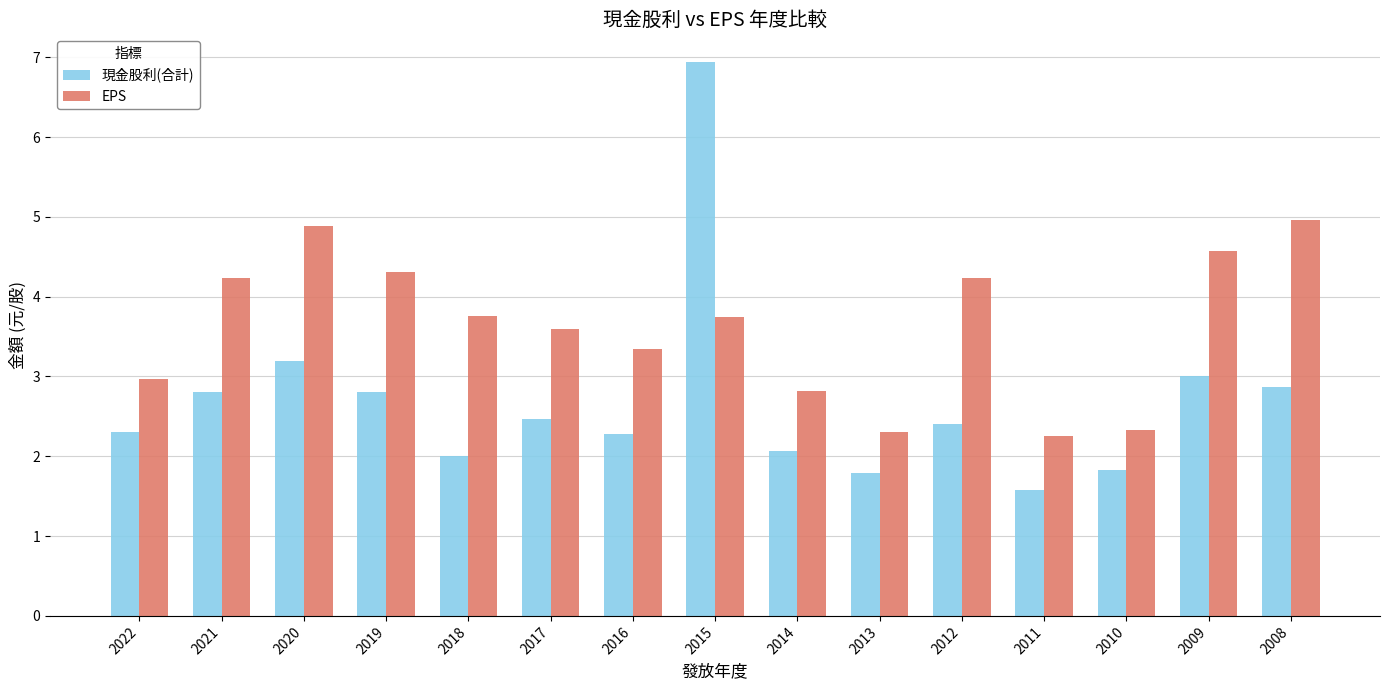

At how many categories does at least one series exceed 3?

10